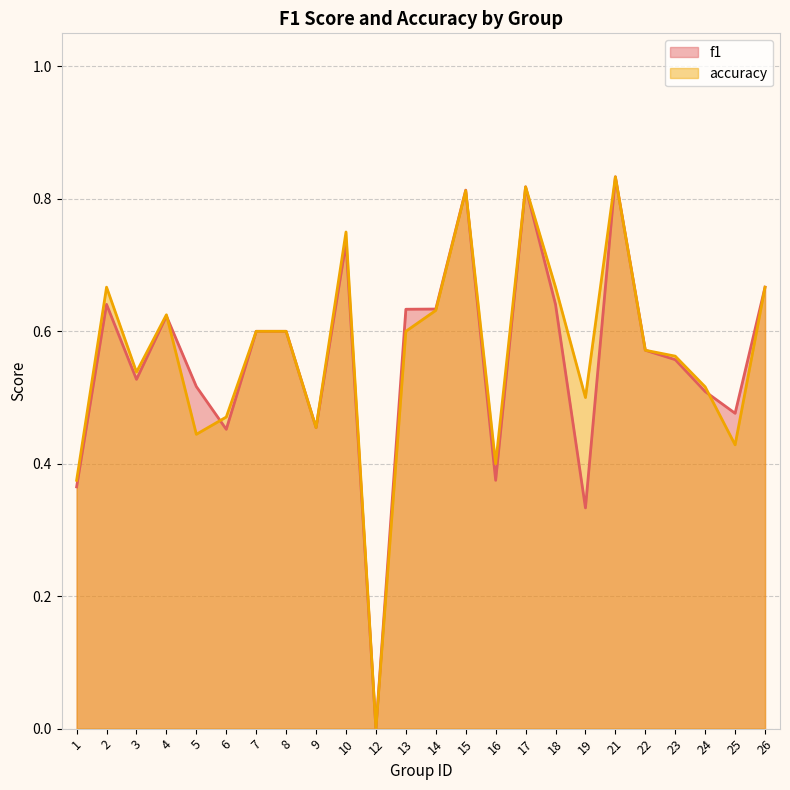

In f1, how many points are higher than both neighbors (excluding endpoints)?

6